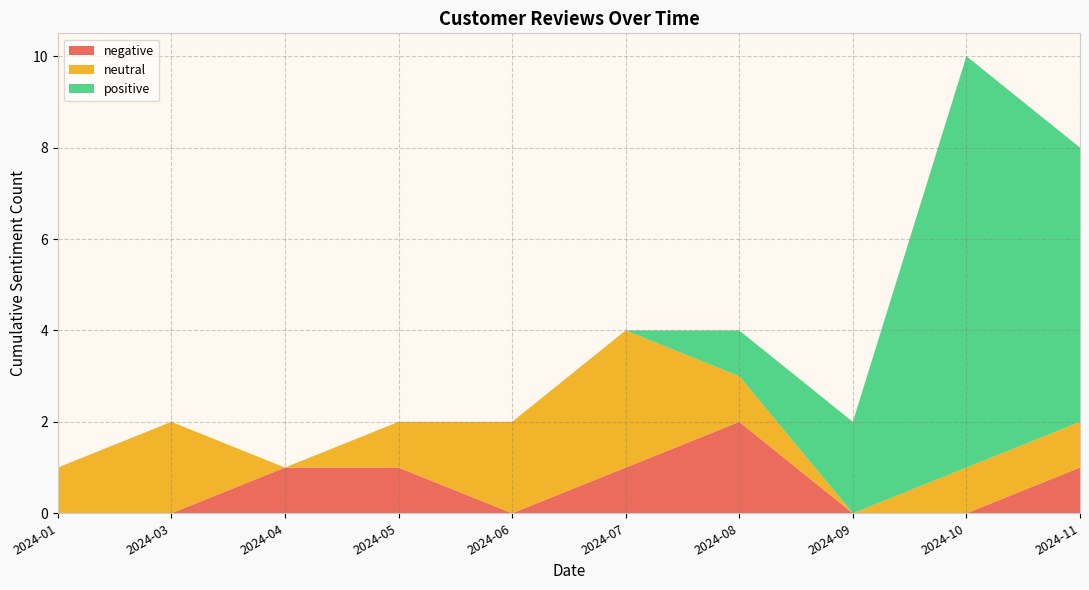

At which category is the sum across all series the highest?

2024-10